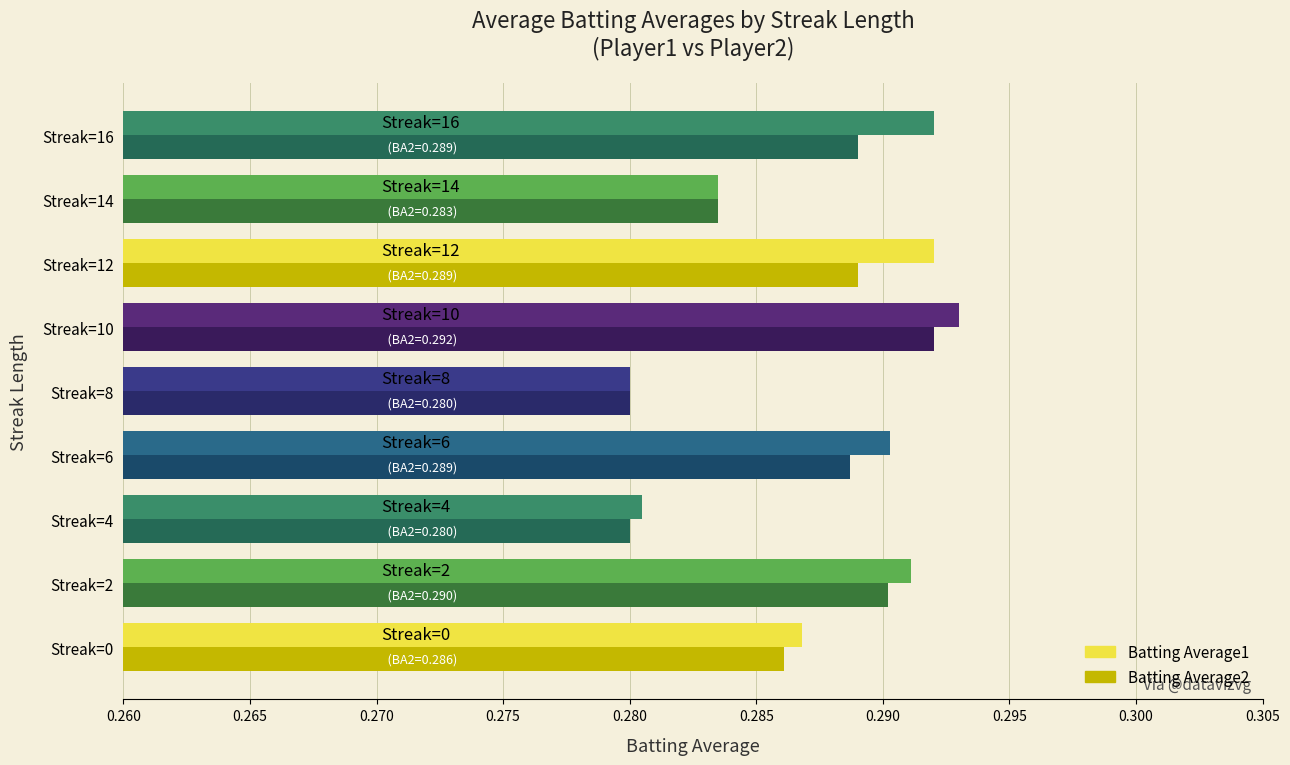

Is it true that Batting Average2 equals 0.5 at Streak=6?

False